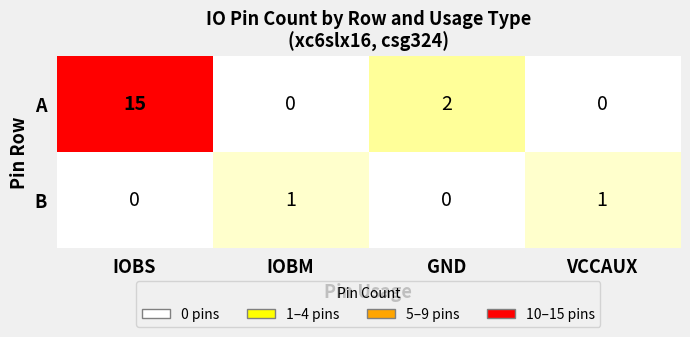

Which series has the largest total across all categories?

A